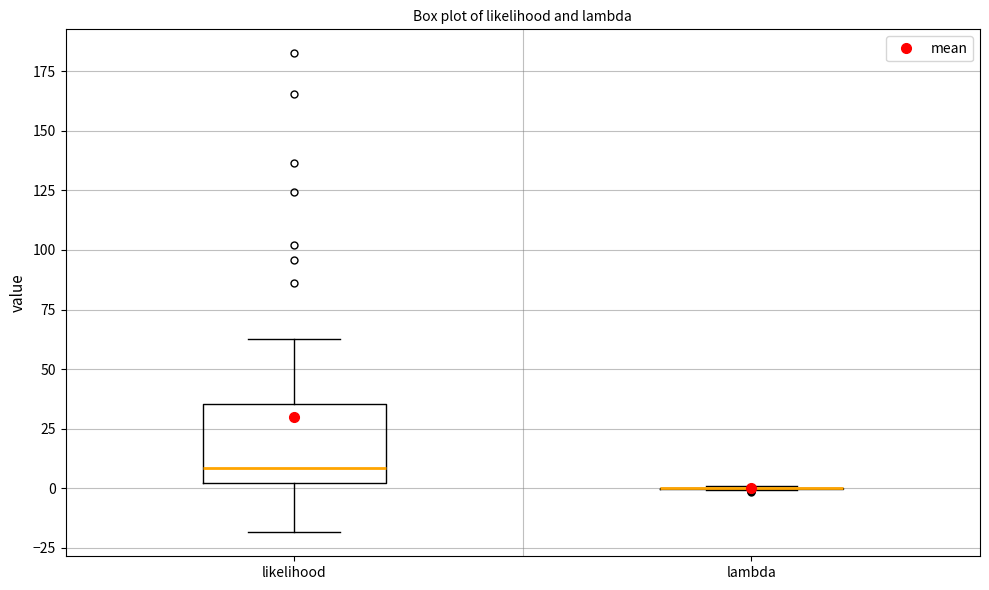

Reading left to right, read every box against the y-axis: the position of its median line, the range the box covers, and the ends of its whiskers. The values are not printed on the chart, so give them approximately, as read against the axis.

likelihood: median 10, box 0 to 35, whiskers -20 to 65
lambda: box collapsed to a line at 0, whiskers 0 to 0